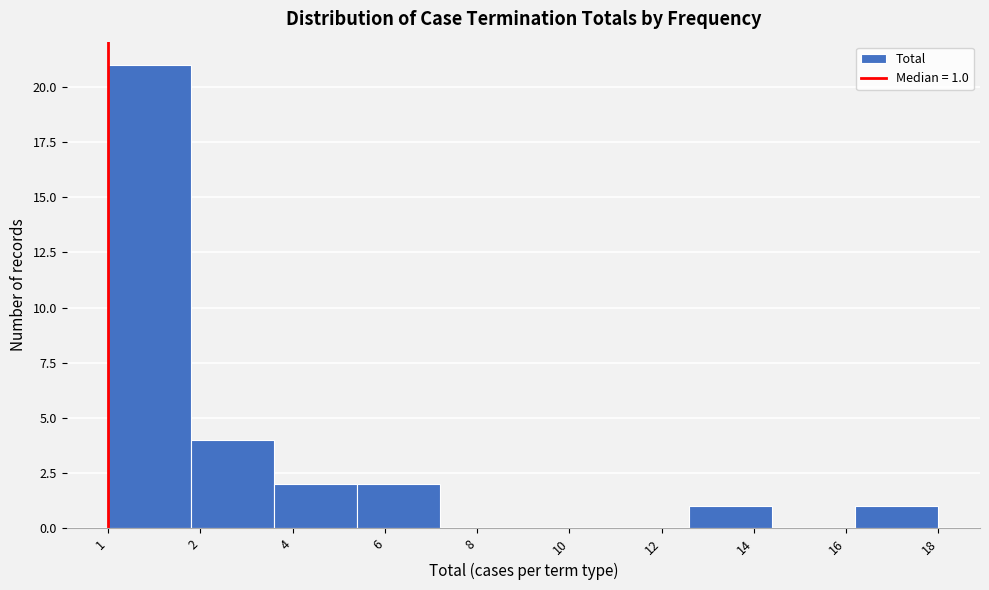

Reading left to right, what are all the values shown in this chart?

1=21	2=4	4=2	6=2	8=0	10=0	12=0	14=1	16=0	18=1